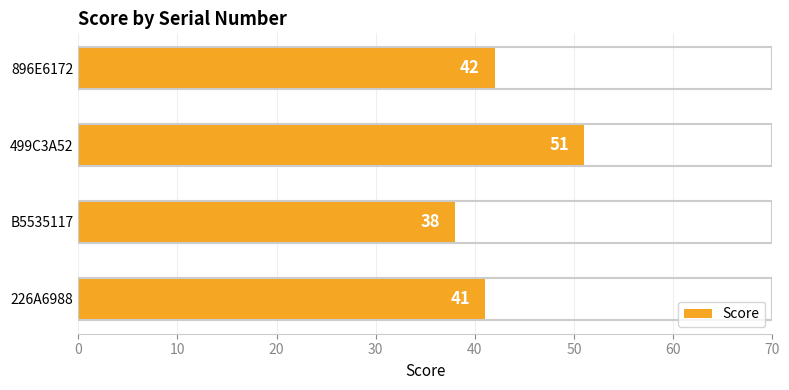

What is the minimum value shown in the chart?

38